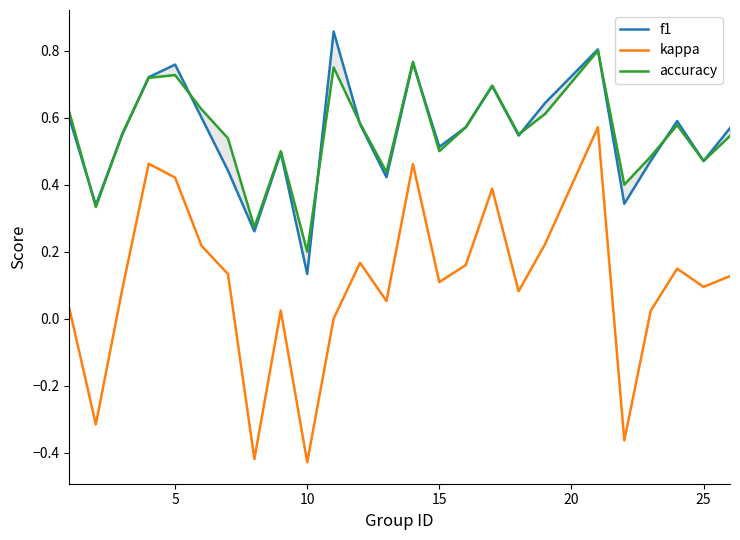

The kappa series shows 0.1 at 5. True or false?

False